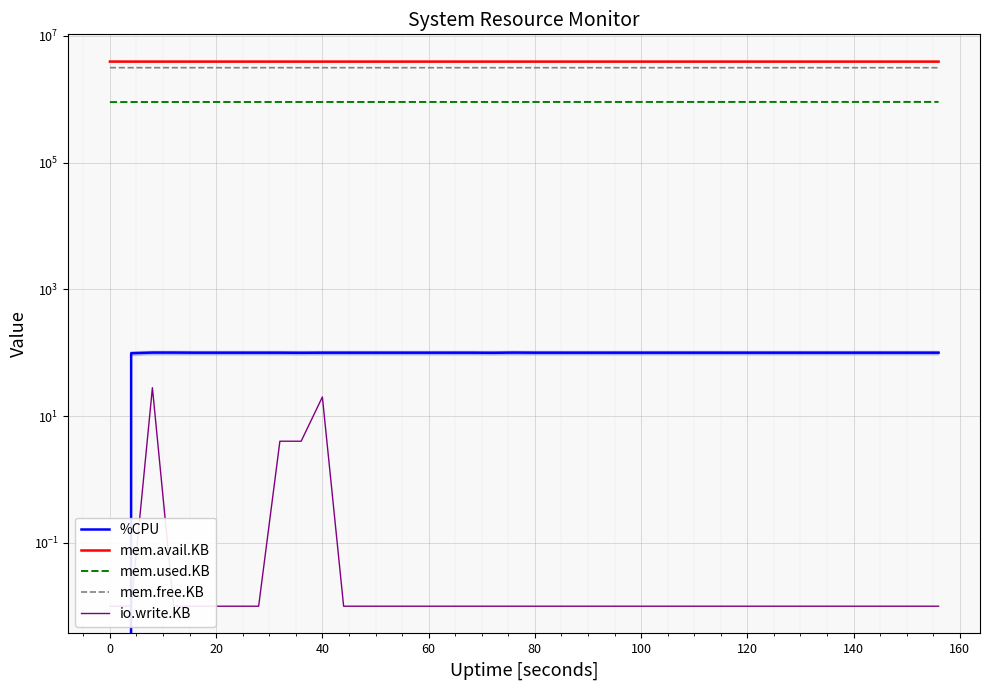

Reading left to right, list all the values displayed in this chart.

%CPU: 0.0	98.0	100.4	100.4	100.0	100.0	100.0	100.0	100.0	99.6	100.0	100.0	100.0	100.0	100.0	100.0	100.0	100.0	99.6	100.4	100.0	100.0	100.0	100.0	100.0	100.0	100.0	100.0	100.0	100.0	100.0	100.0	100.0	100.0	100.0	100.0	100.0	100.0	100.0	100.0
mem.avail.KB: 3917552.0	3914648.0	3914532.0	3914532.0	3913600.0	3913724.0	3913692.0	3913692.0	3913692.0	3913540.0	3913540.0	3913416.0	3913416.0	3913416.0	3913260.0	3913260.0	3913136.0	3913136.0	3913104.0	3912980.0	3912980.0	3912980.0	3912948.0	3912824.0	3912824.0	3912668.0	3912668.0	3912668.0	3912544.0	3912544.0	3912512.0	3912388.0	3912388.0	3912388.0	3912356.0	3912232.0	3912200.0	3912168.0	3912044.0	3912044.0
mem.used.KB: 898680.0	901584.0	901708.0	901708.0	902640.0	902516.0	902548.0	902548.0	902548.0	902704.0	902704.0	902828.0	902828.0	902828.0	902984.0	902984.0	903108.0	903108.0	903140.0	903264.0	903264.0	903264.0	903296.0	903420.0	903420.0	903576.0	903576.0	903576.0	903700.0	903700.0	903732.0	903856.0	903856.0	903856.0	903888.0	904012.0	904044.0	904076.0	904200.0	904200.0
mem.free.KB: 3139824.0	3136920.0	3136796.0	3136796.0	3135864.0	3135988.0	3135956.0	3135956.0	3135956.0	3135800.0	3135800.0	3135676.0	3135676.0	3135676.0	3135520.0	3135520.0	3135396.0	3135396.0	3135364.0	3135240.0	3135240.0	3135240.0	3135208.0	3135084.0	3135084.0	3134928.0	3134928.0	3134928.0	3134804.0	3134804.0	3134772.0	3134648.0	3134648.0	3134648.0	3134616.0	3134492.0	3134460.0	3134428.0	3134304.0	3134304.0
io.write.KB: 0.0	0.0	28.0	0.0	0.0	0.0	0.0	0.0	4.0	4.0	20.0	0.0	0.0	0.0	0.0	0.0	0.0	0.0	0.0	0.0	0.0	0.0	0.0	0.0	0.0	0.0	0.0	0.0	0.0	0.0	0.0	0.0	0.0	0.0	0.0	0.0	0.0	0.0	0.0	0.0